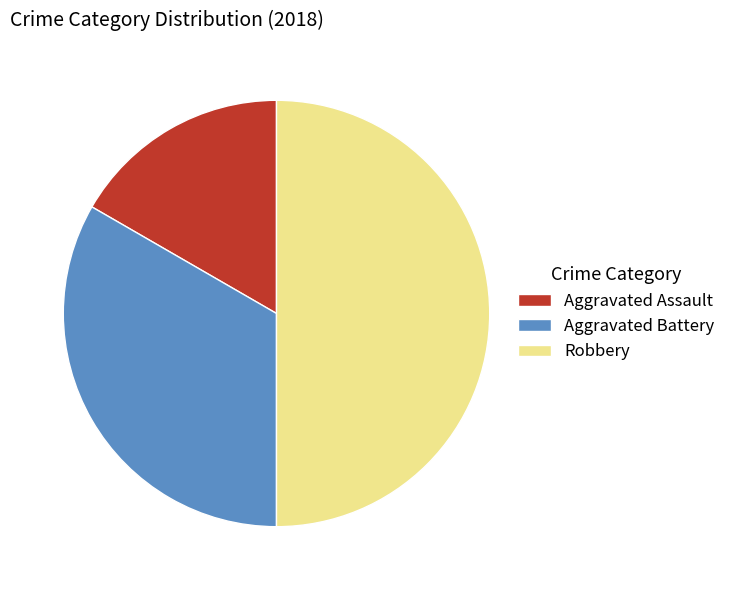

Which category has the smallest portion of the pie?

Aggravated Assault